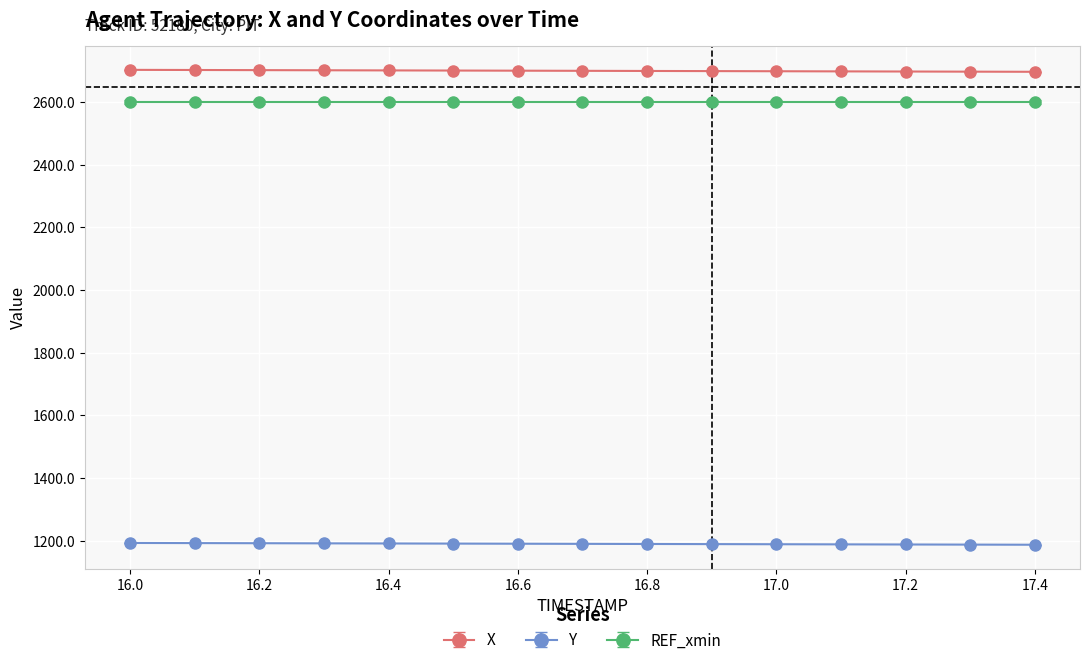

How many data points in X are above 2700?

8